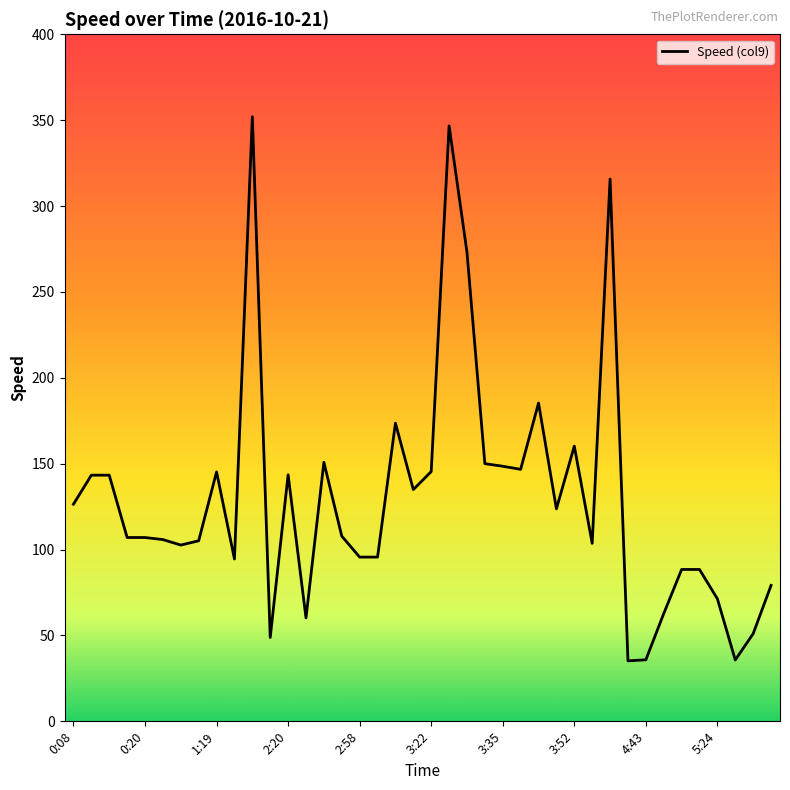

What is the maximum value shown in the chart?

352.0